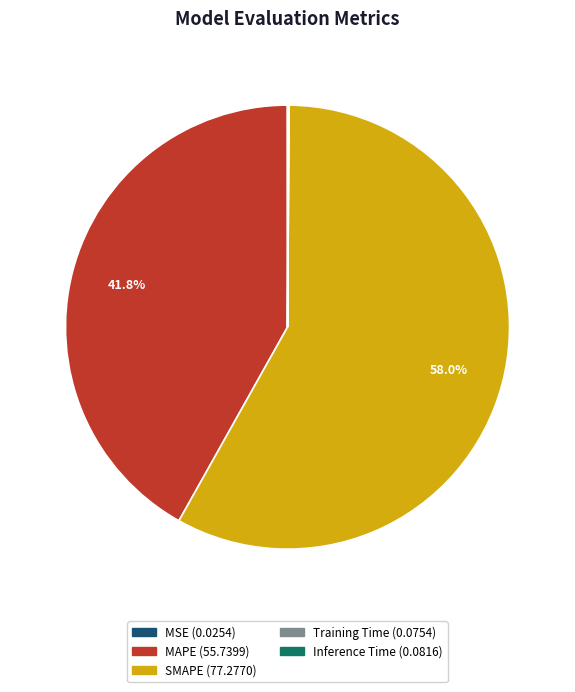

Which category has the biggest portion of the pie?

SMAPE